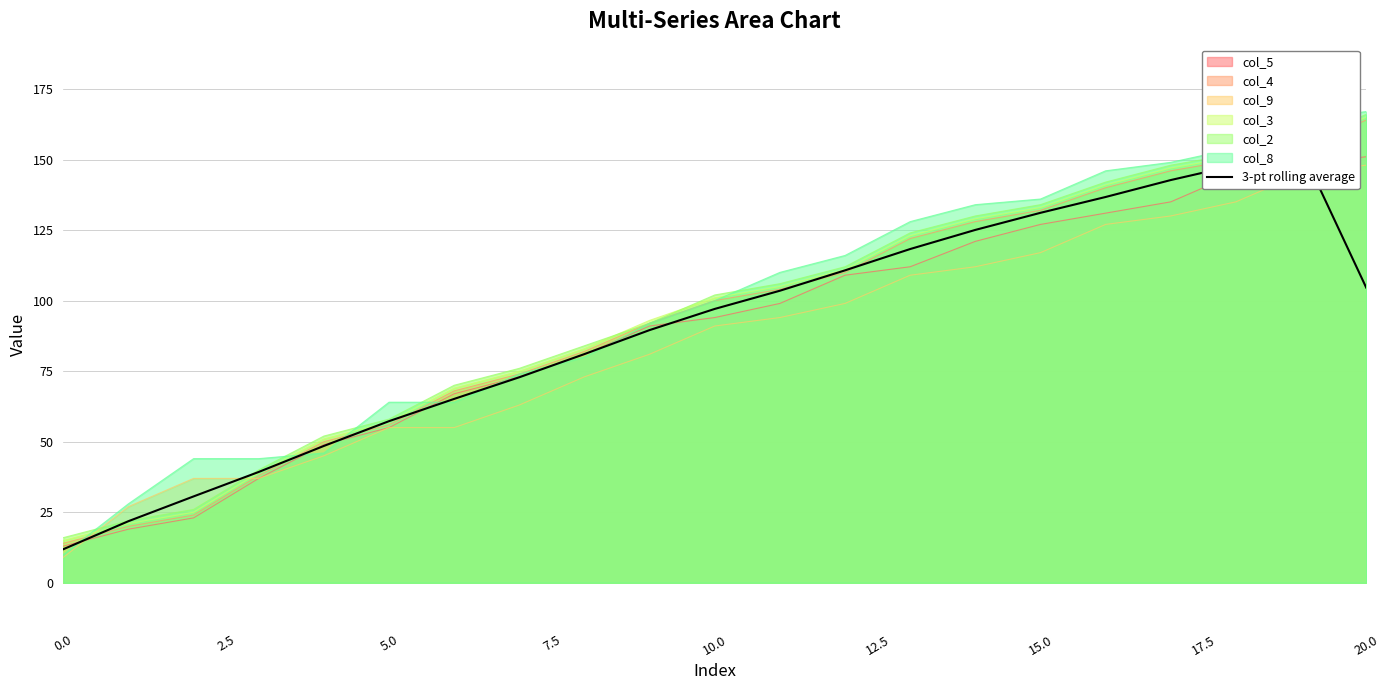

Is the value of col_9 at 20.0 greater than the value of col_8 at 10.0?

Yes